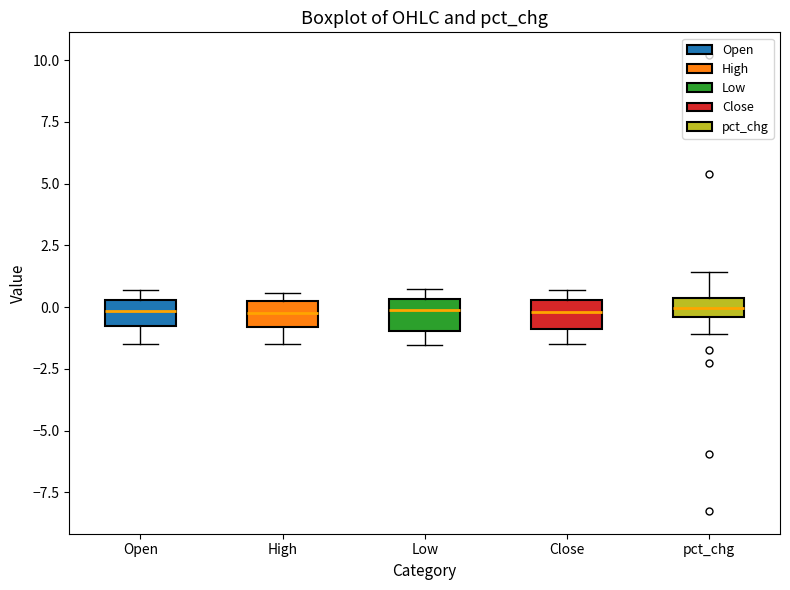

Reading left to right, read every box against the y-axis: the position of its median line, the range the box covers, and the ends of its whiskers. The values are not printed on the chart, so give them approximately, as read against the axis.

Open: median 0.0, box -0.5 to 0.5, whiskers -1.5 to 0.5 (just above the box's upper edge)
High: median 0.0, box -1.0 to 0.5, whiskers -1.5 to 0.5 (just above the box's upper edge)
Low: median 0.0, box -1.0 to 0.5, whiskers -1.5 to 0.5 (just above the box's upper edge)
Close: median 0.0, box -1.0 to 0.5, whiskers -1.5 to 0.5 (just above the box's upper edge)
pct_chg: median 0.0, box -0.5 to 0.5, whiskers -1.0 to 1.5